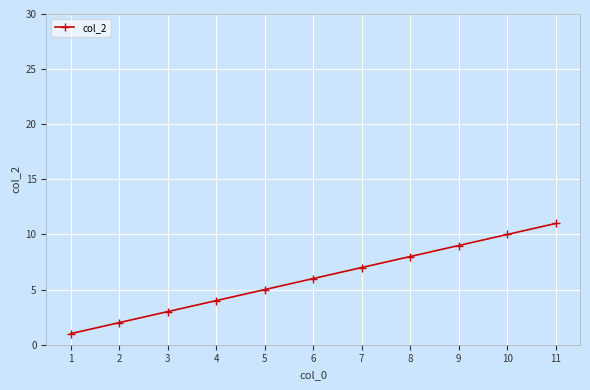

List the labels in order of value, smallest first.

1, 2, 3, 4, 5, 6, 7, 8, 9, 10, 11